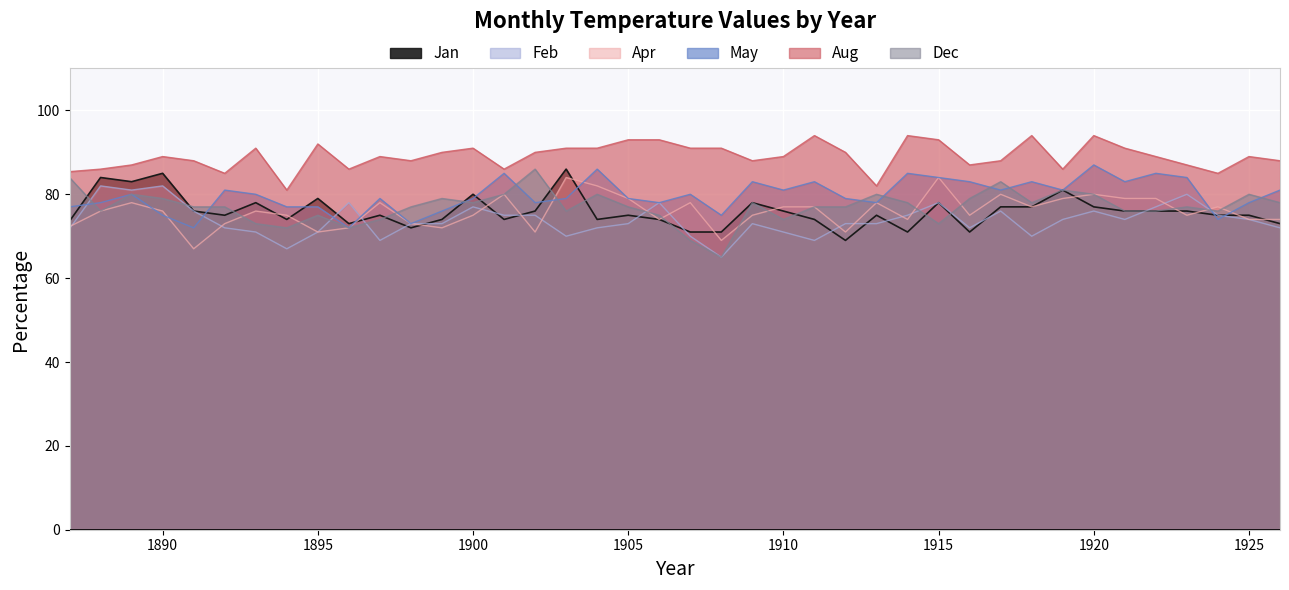

Rank the series by their maximum value, from highest to lowest.

Aug, May, Jan, Dec, Apr, Feb